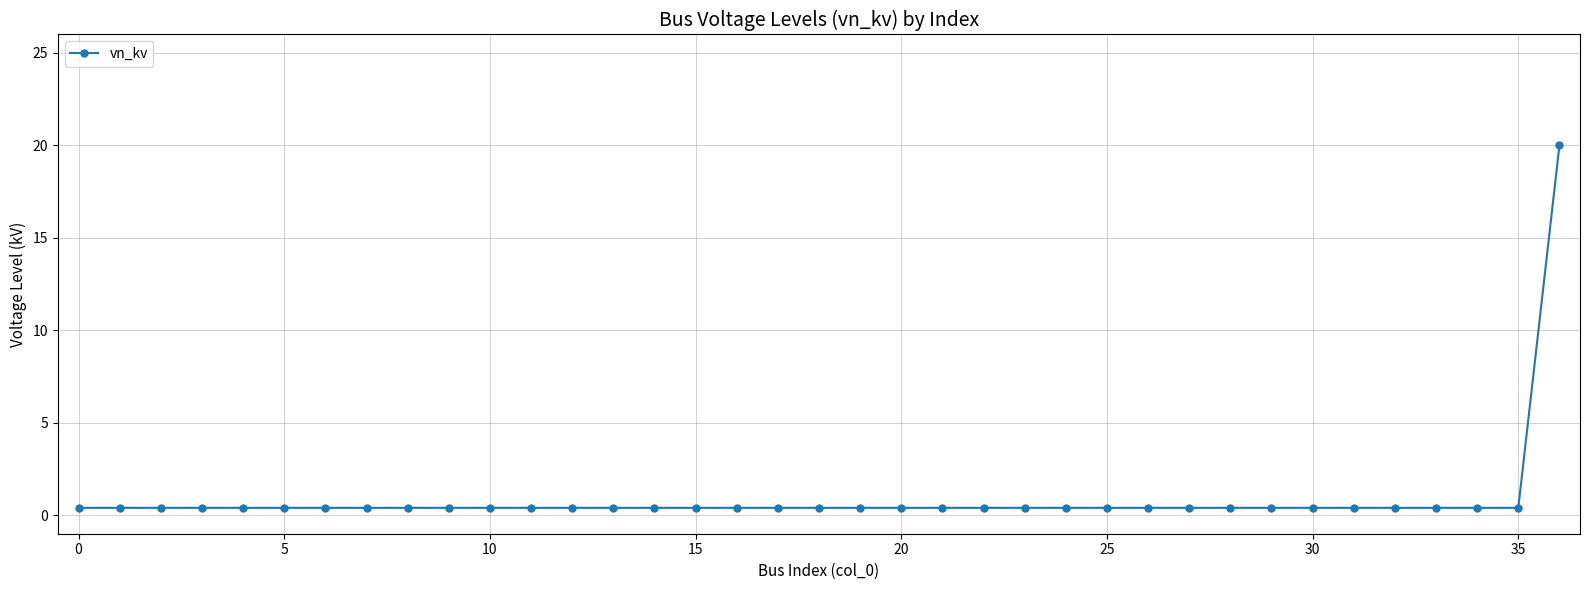

What is the difference between the maximum and minimum values?

19.6